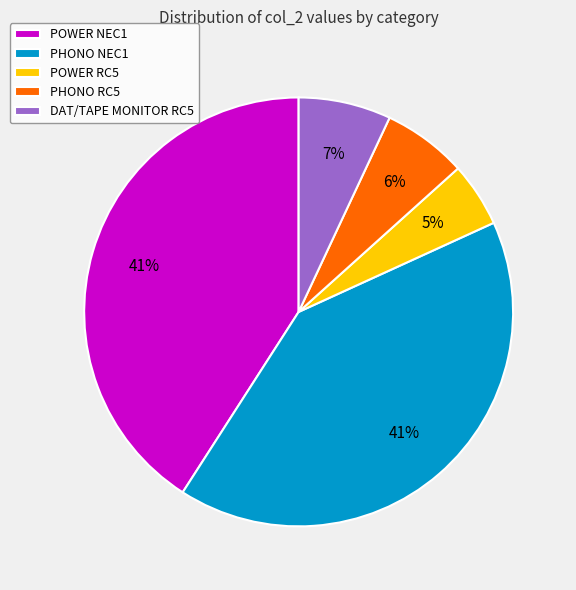

Do PHONO RC5 and POWER NEC1 together represent more than half of the pie?

No